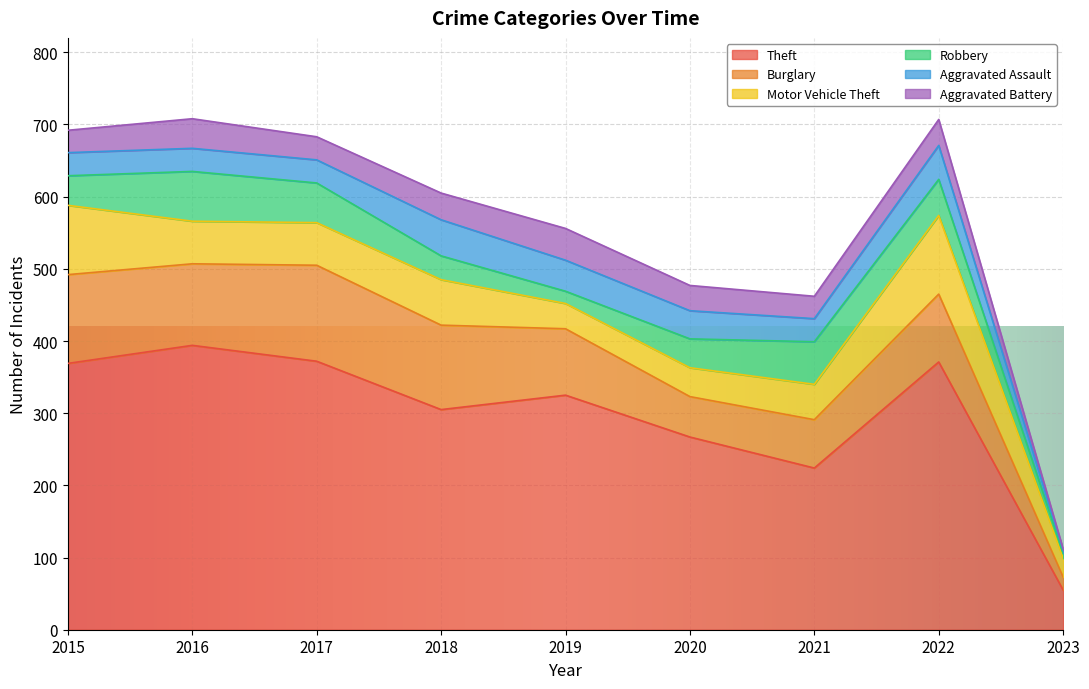

Reading left to right, extract all data points from this chart.

Theft: 369	394	372	305	325	267	224	371	55
Burglary: 123	113	133	117	92	56	67	94	18
Motor Vehicle Theft: 96	59	59	63	35	40	49	109	26
Robbery: 41	69	55	33	17	40	59	50	7
Aggravated Assault: 32	32	32	50	43	39	32	47	4
Aggravated Battery: 31	41	32	37	44	35	31	36	2